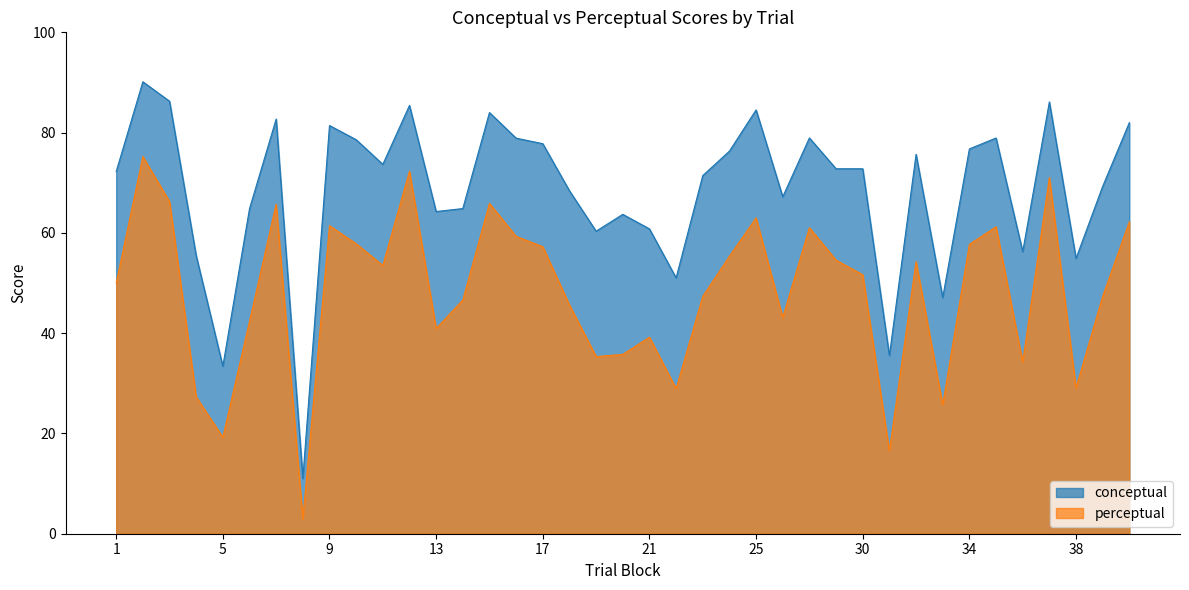

Where is the first local minimum for perceptual?

5